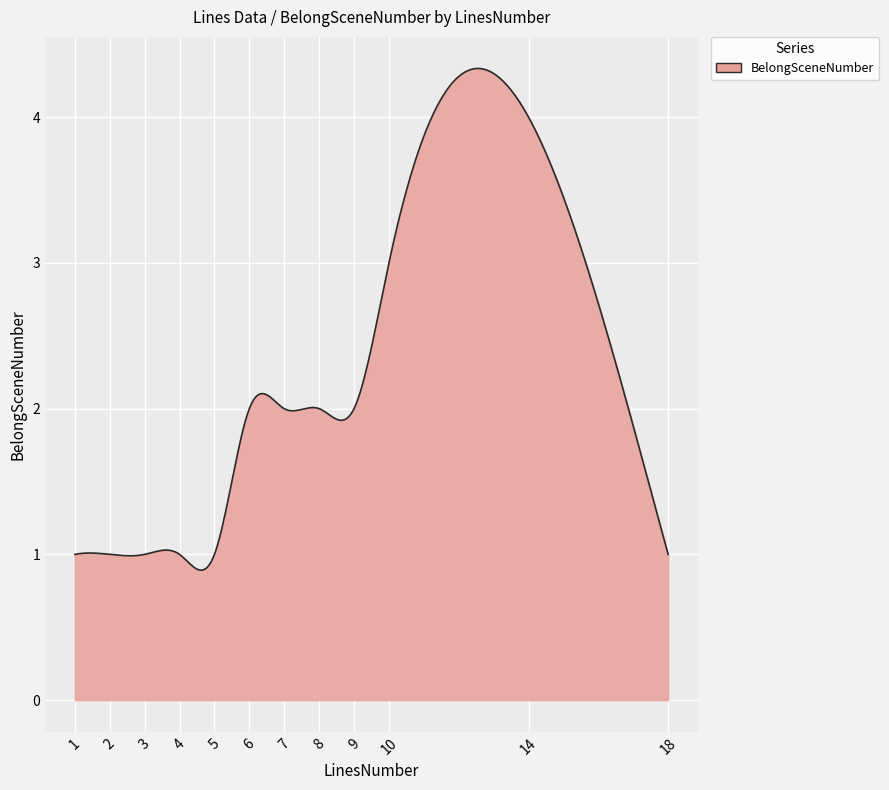

What is the maximum value shown in the chart?

4.3